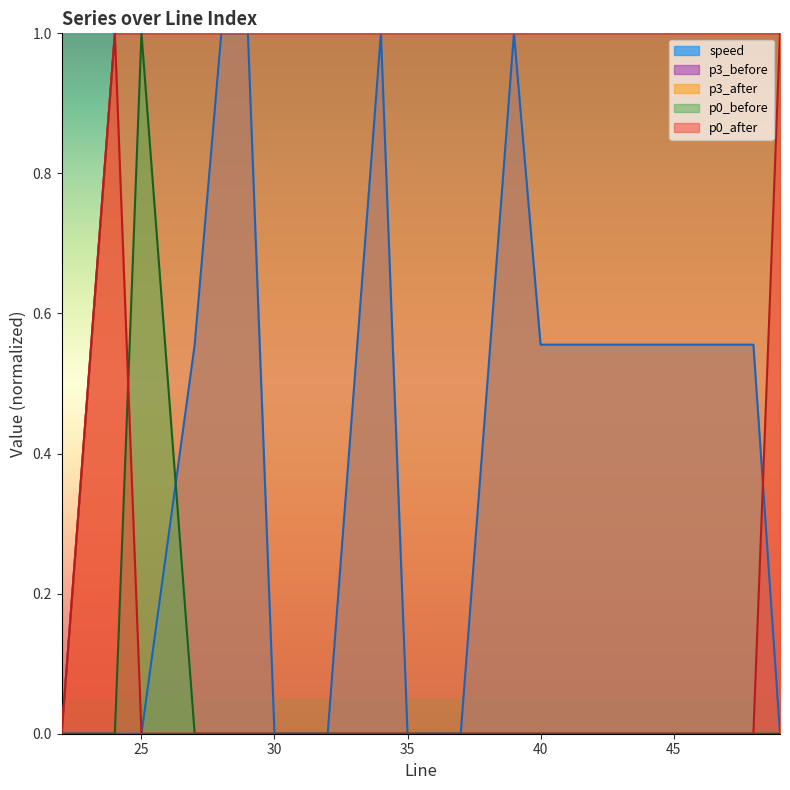

How many p3_after values are between 1 and 2?

19